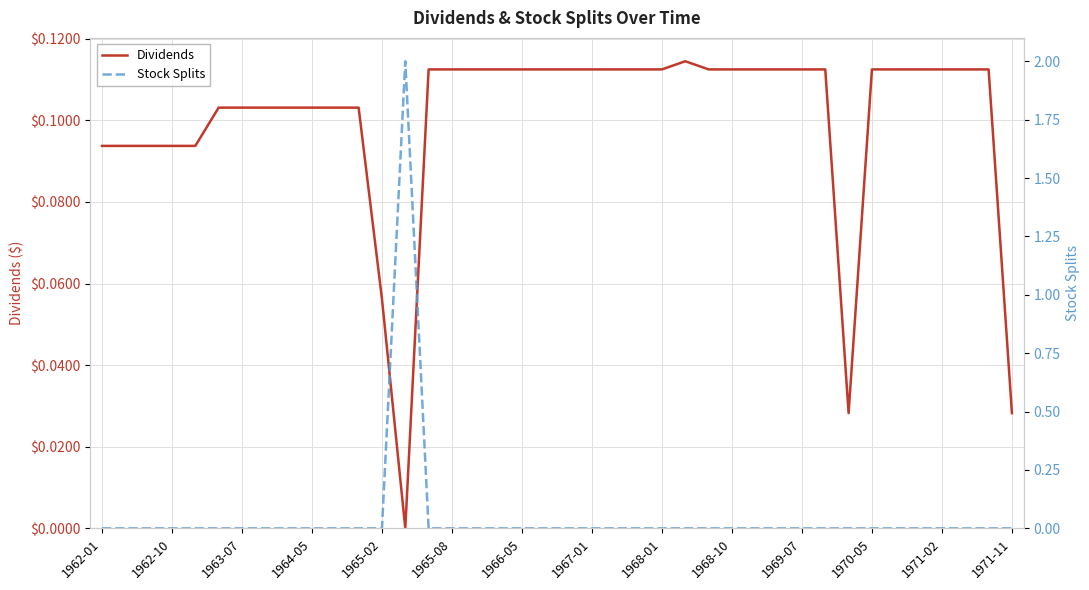

True or false: Dividends has a value of 0.1 at 19.

True